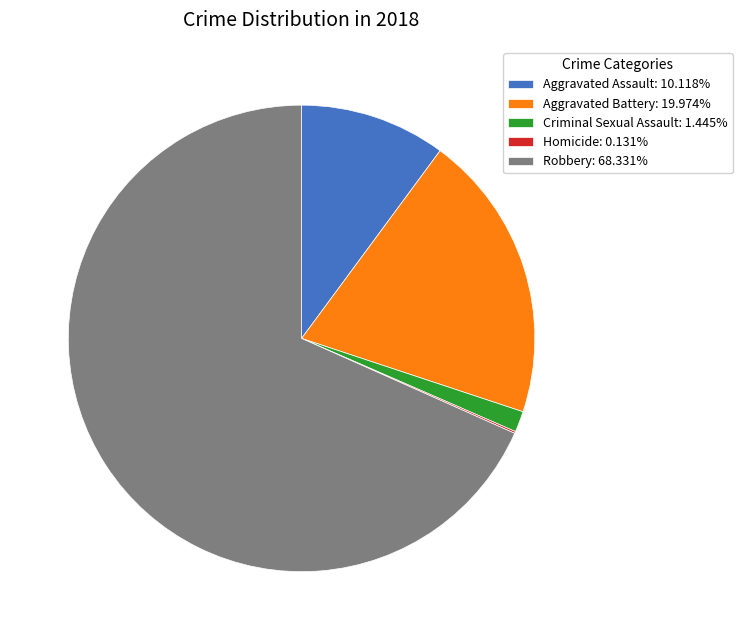

Is Aggravated Battery the majority of the pie?

No